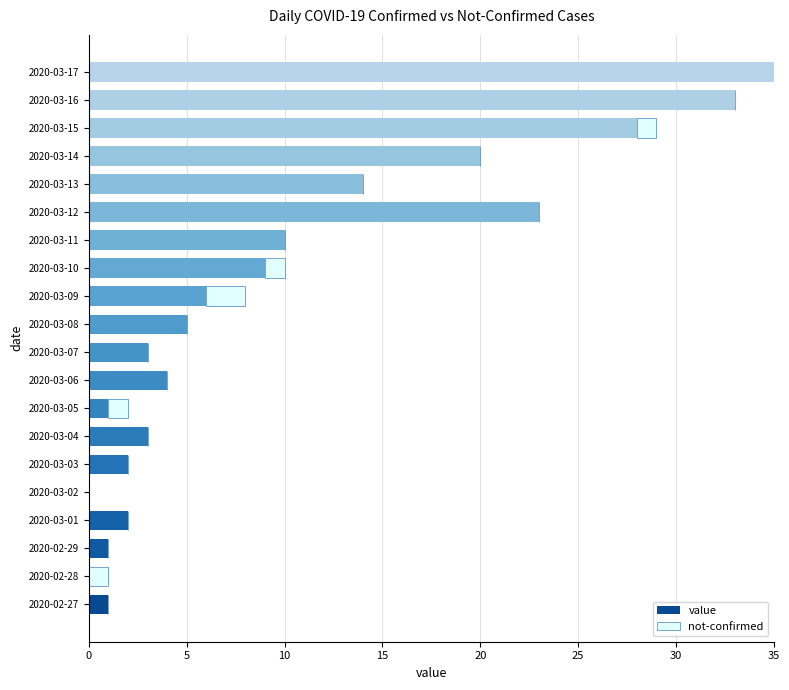

What is the sum of all value values?

200